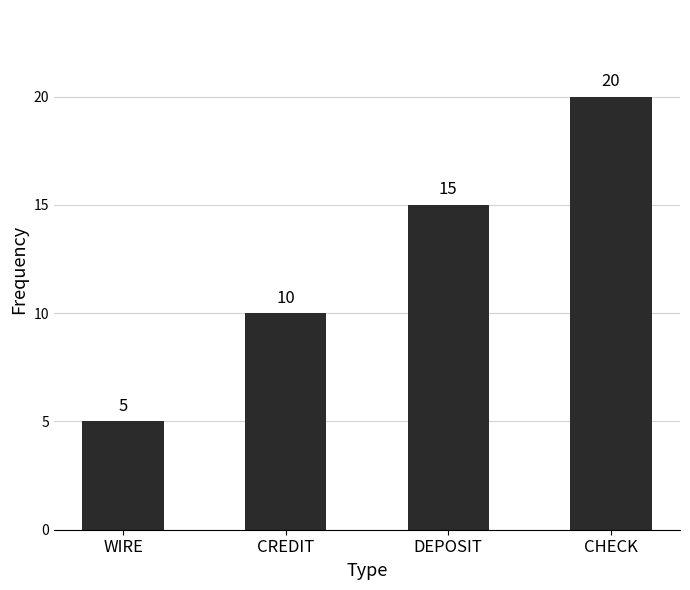

What value does the data have at DEPOSIT?

15